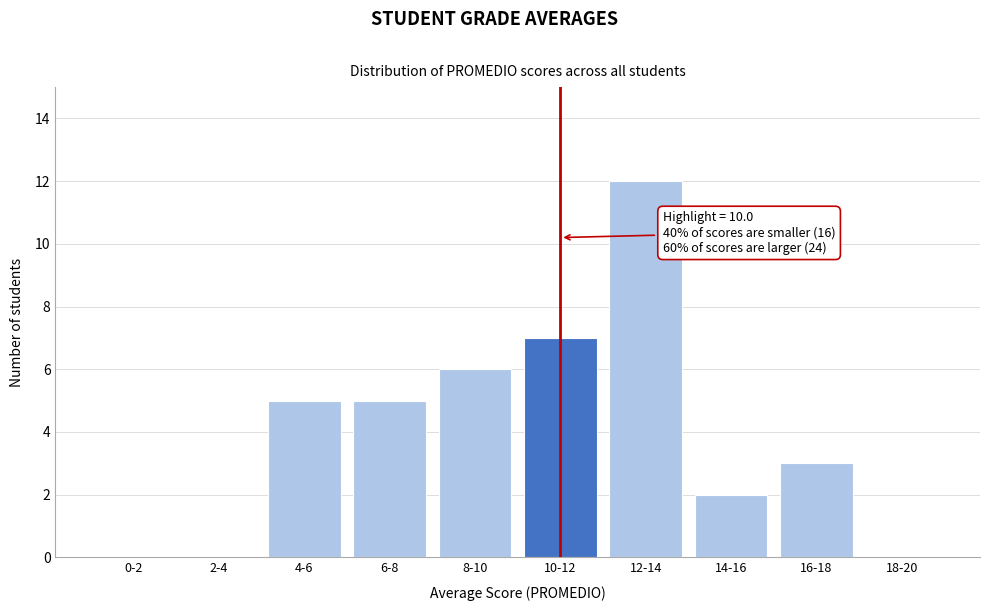

Reading left to right, transcribe all the data shown in this chart.

0-2=0	2-4=0	4-6=5	6-8=5	8-10=6	10-12=7	12-14=12	14-16=2	16-18=3	18-20=0